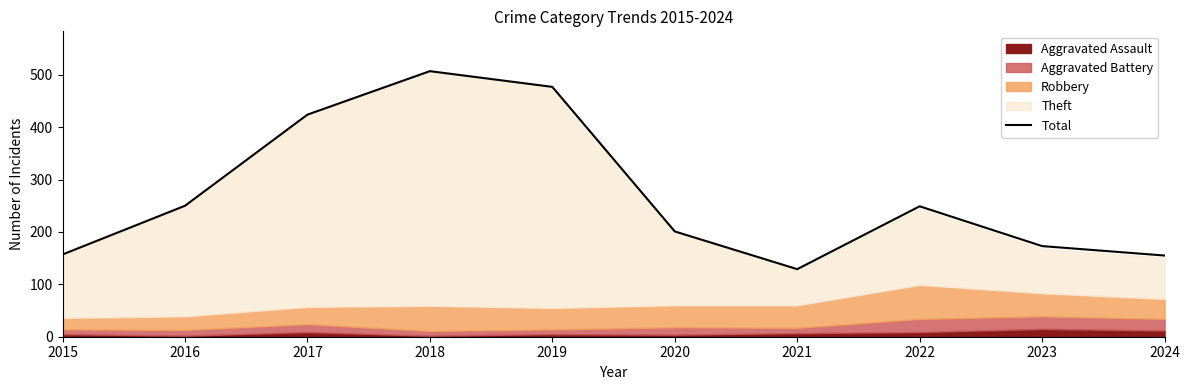

List the labels in order of value, smallest first.

2021, 2024, 2015, 2023, 2020, 2022, 2016, 2017, 2019, 2018